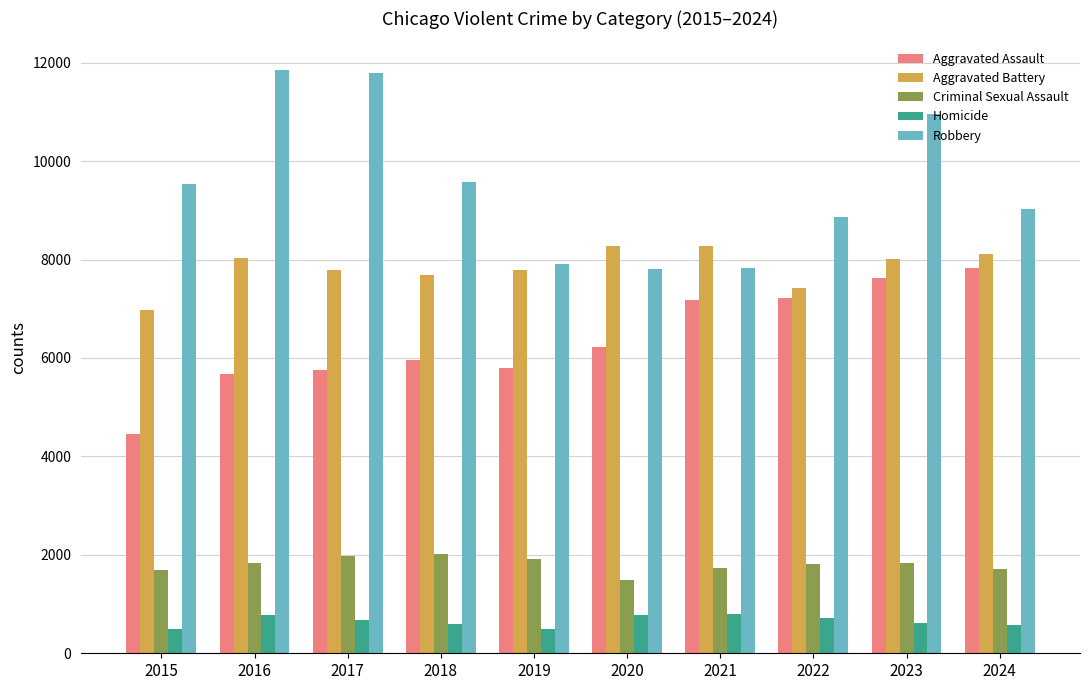

The value of Aggravated Battery at 2024 is 8117. True or false?

True